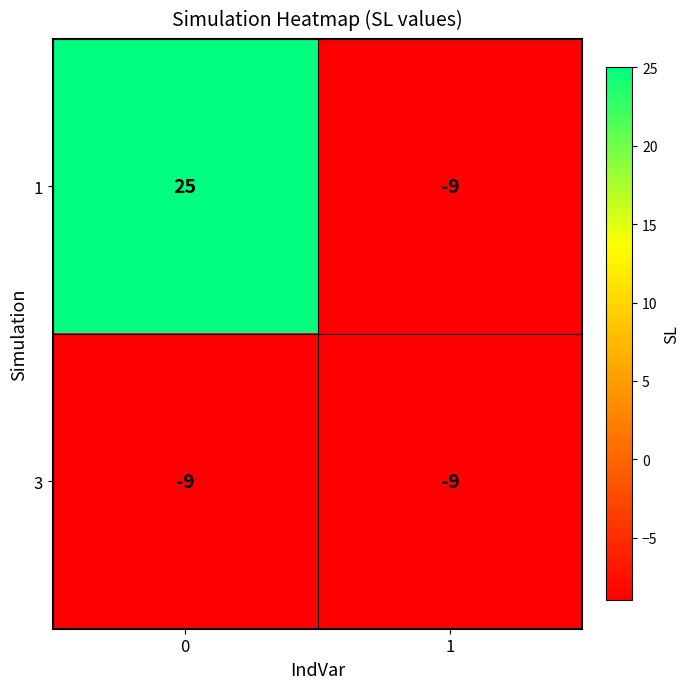

What is the approximate value of 3 at 0?

-9